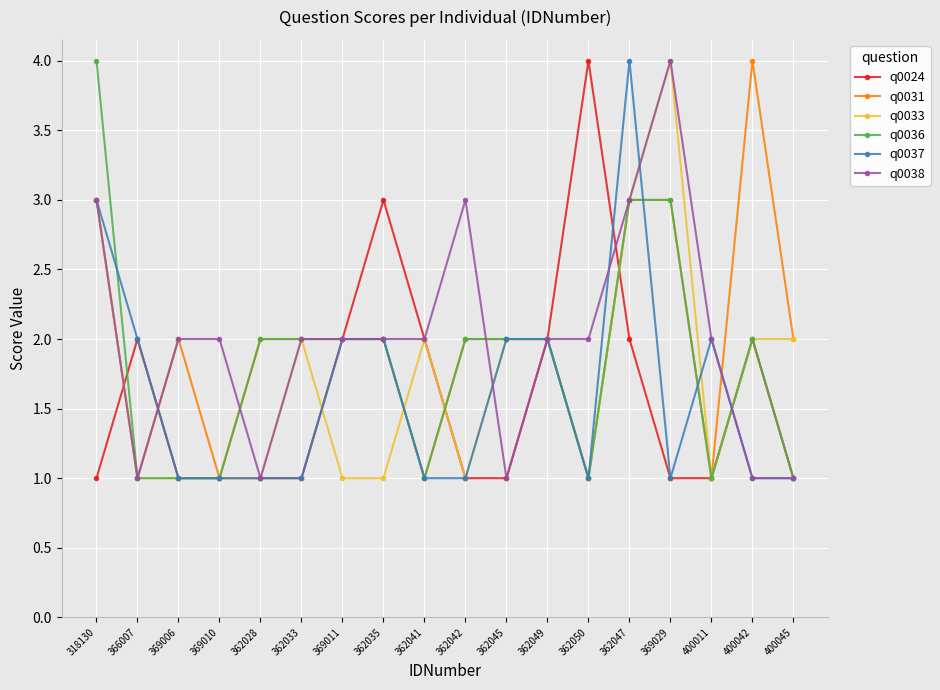

What is the maximum value shown in the chart?

4